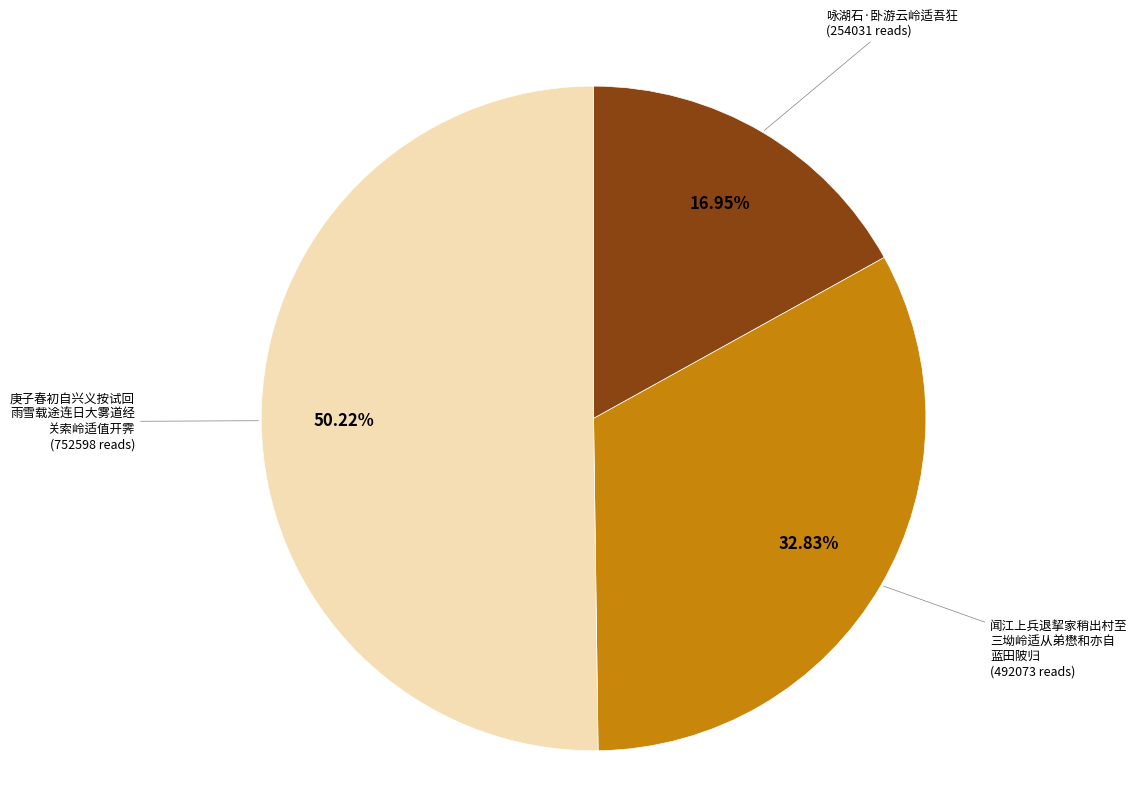

How many segments does this pie chart have?

3